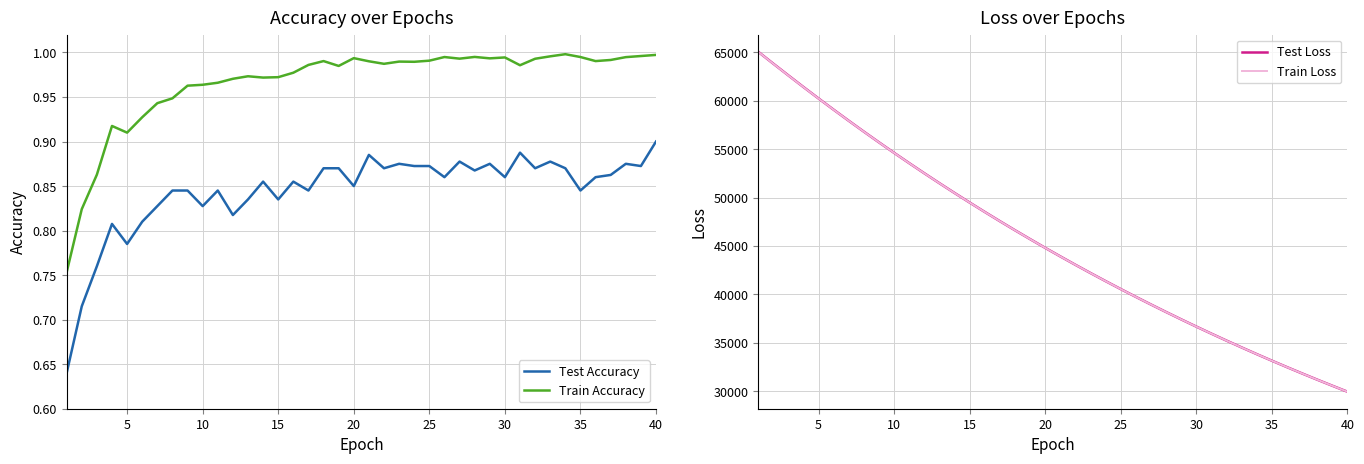

Which series has the largest total across all categories?

Test Loss